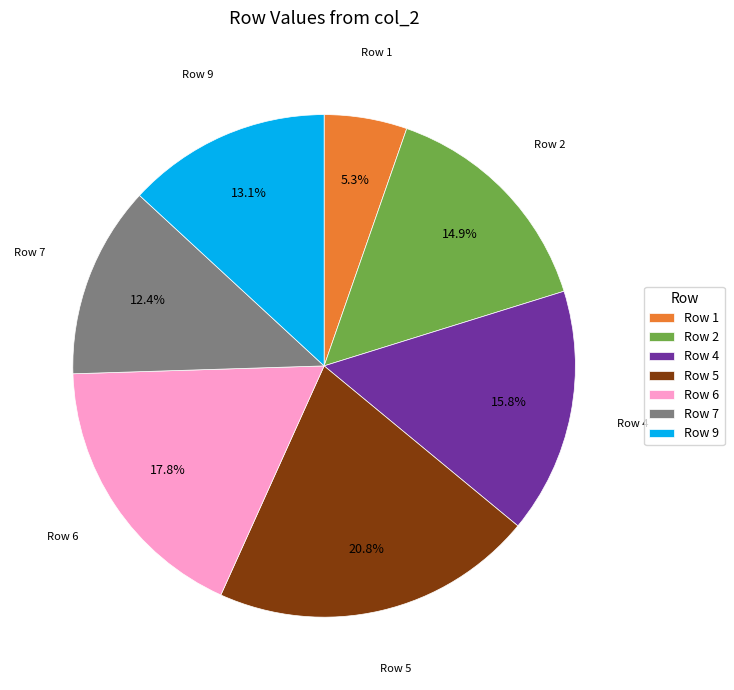

Which has a higher value, Row 5 or Row 7?

Row 5